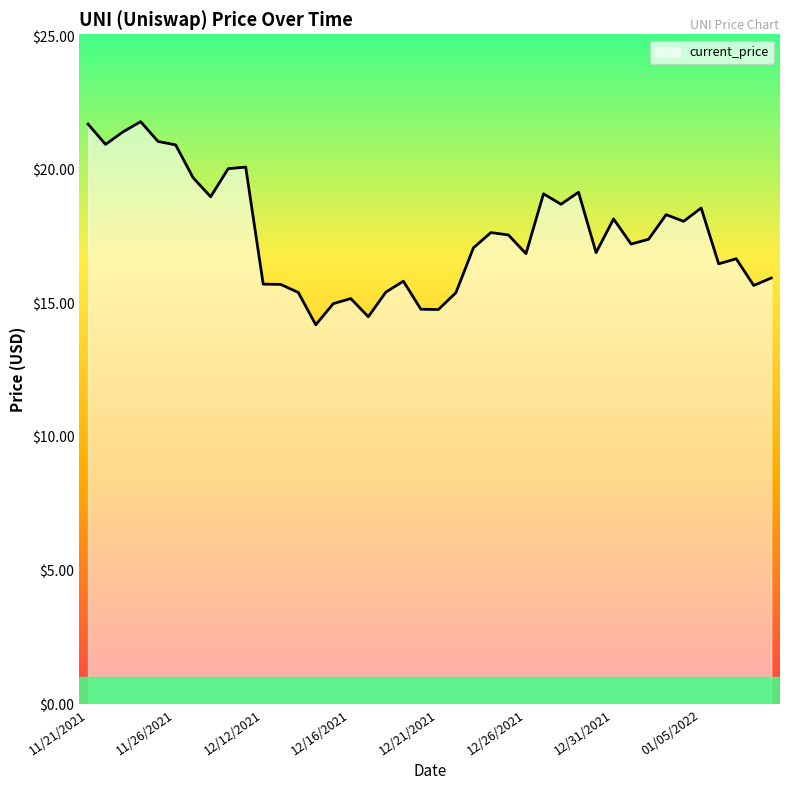

What is the difference between the maximum and minimum values?

7.6